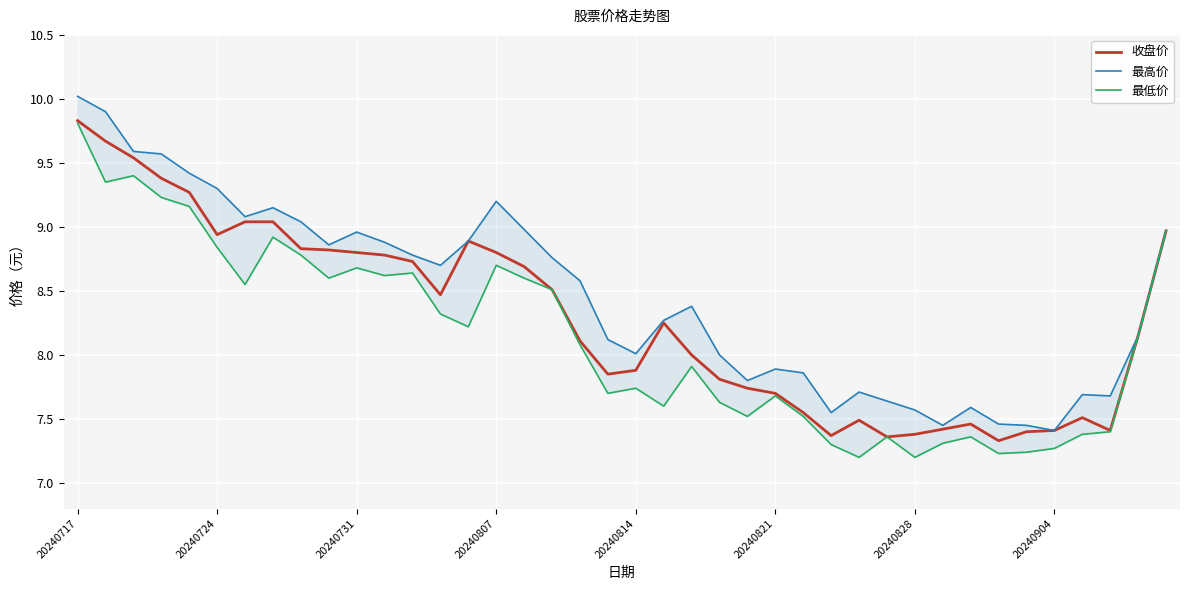

What is the highest value of the 收盘价 series?

9.8